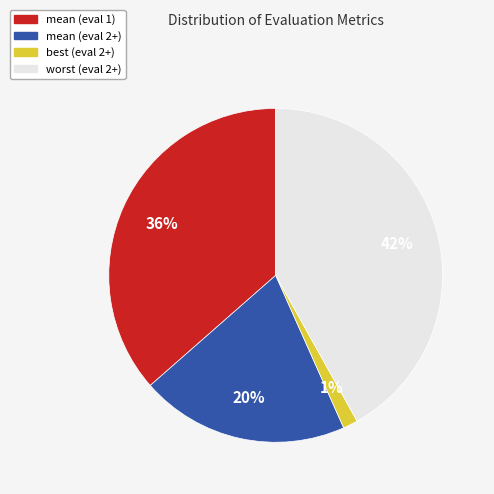

Does mean (eval 2+) account for over 50% of the chart?

No